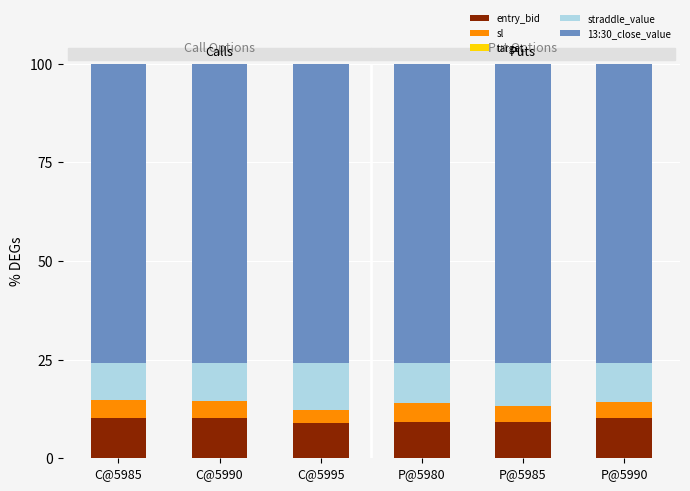

What is the total value across all series at C@5985?

100.0